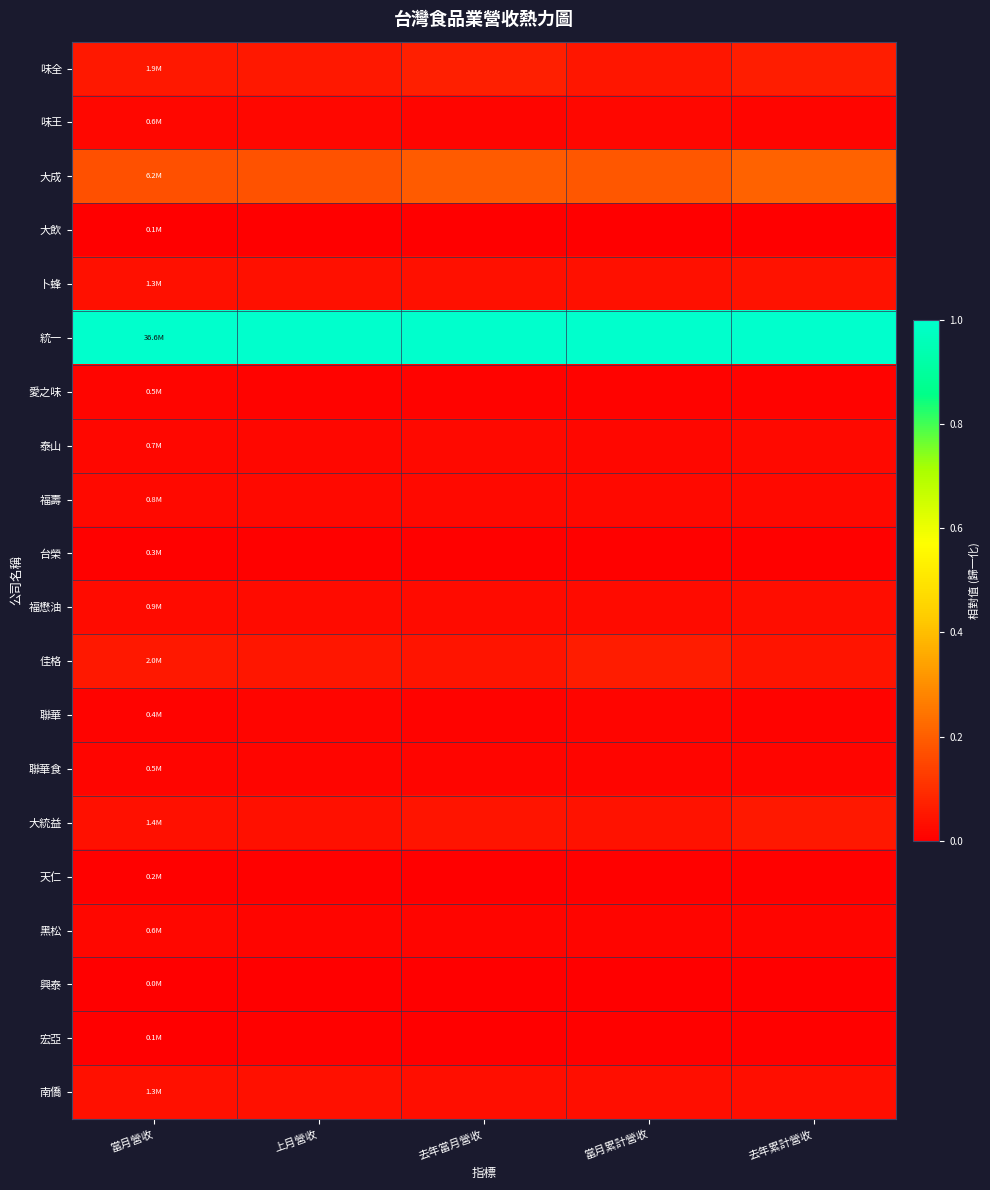

Which category has the highest value across all series?

當月營收